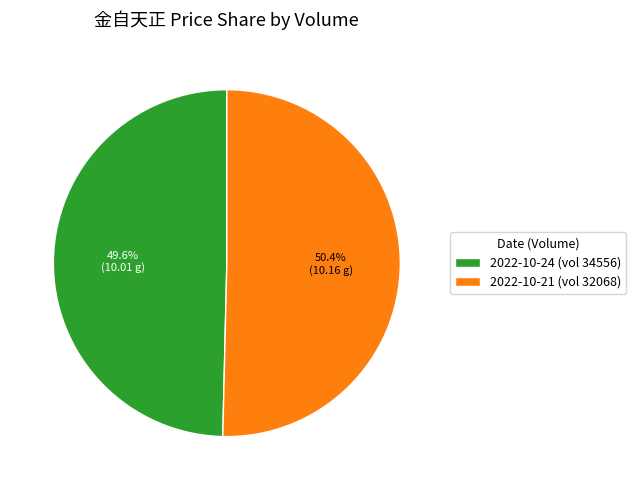

Which category accounts for the majority?

2022-10-21 (vol 32068)